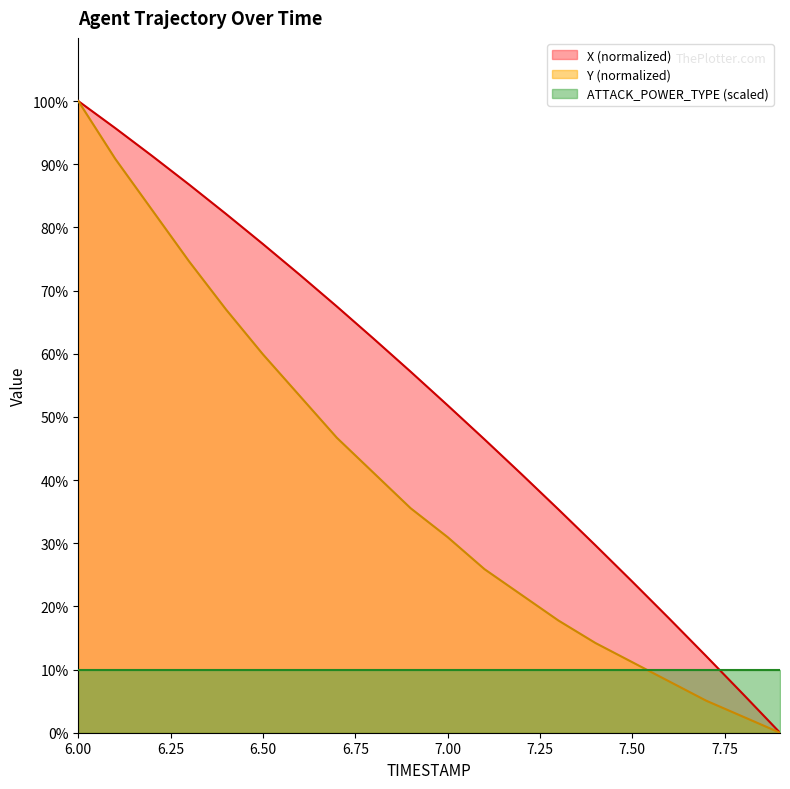

How many values in the X series exceed 57?

10